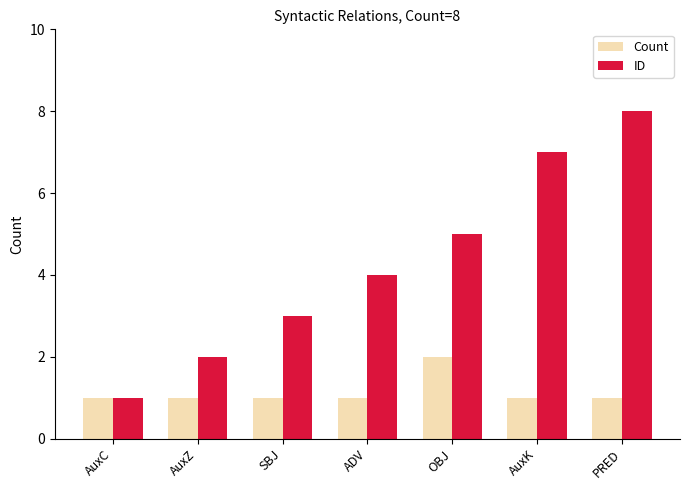

Between SBJ and OBJ, which series saw the biggest shift?

ID